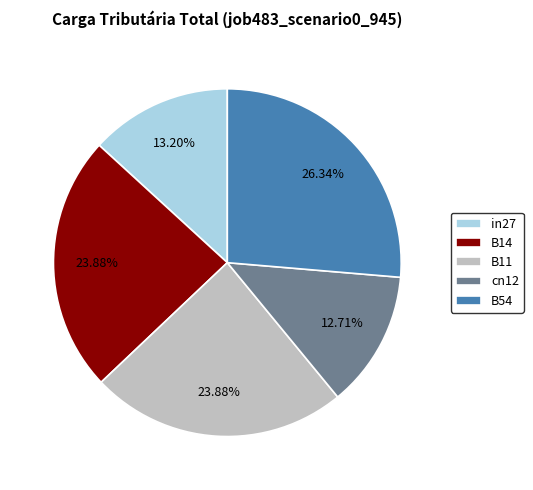

Combined, what portion of the pie is B54 and B14?

50.2%